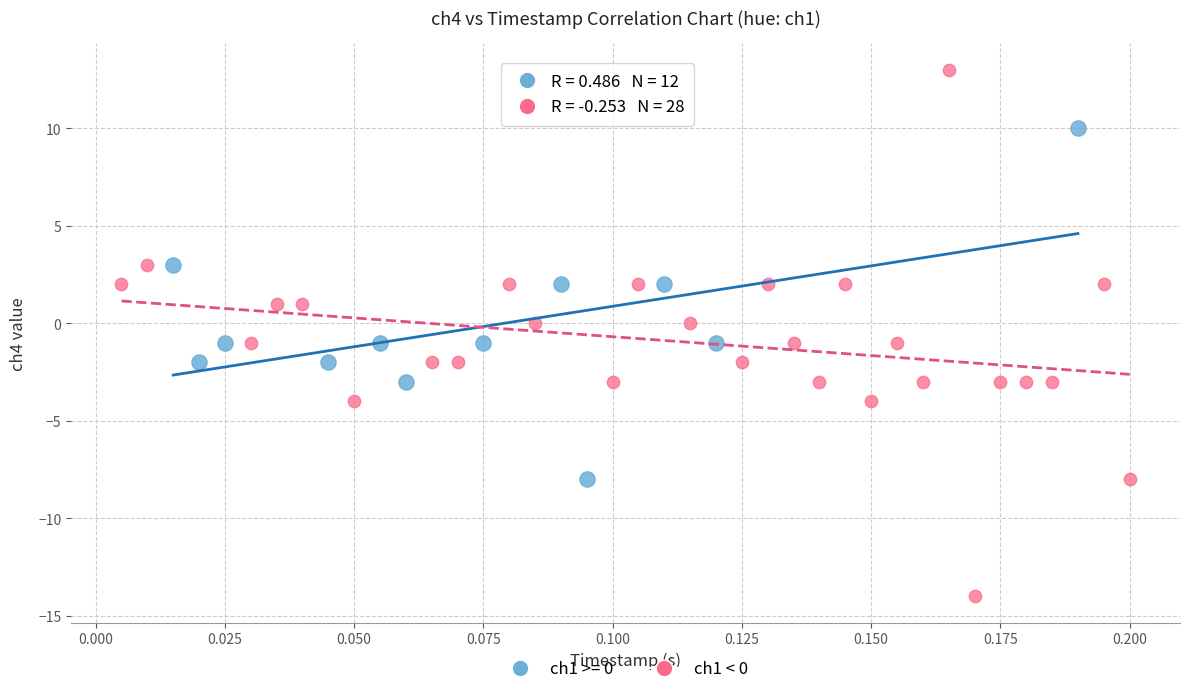

Which series has the widest spread of Y values?

ch1 < 0